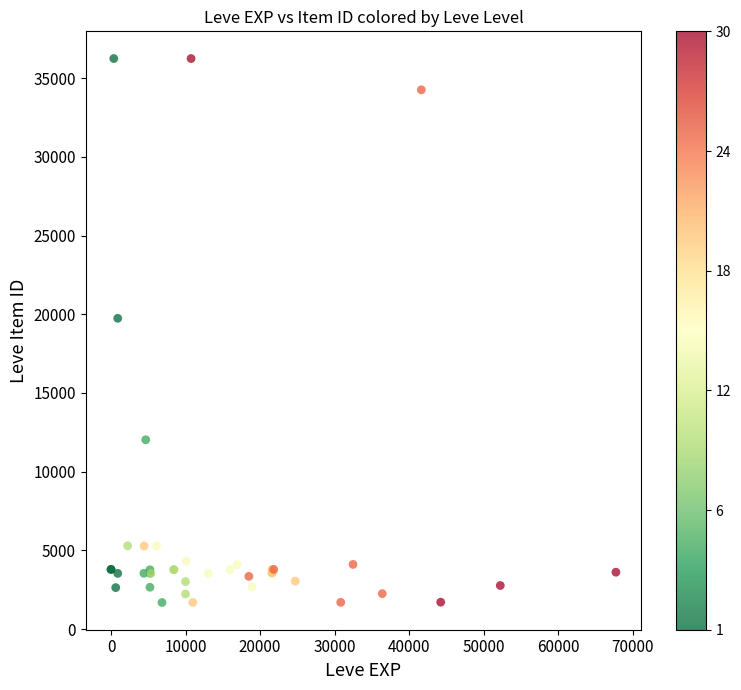

What Y value in the scatter plot is closest to 18967?

19744